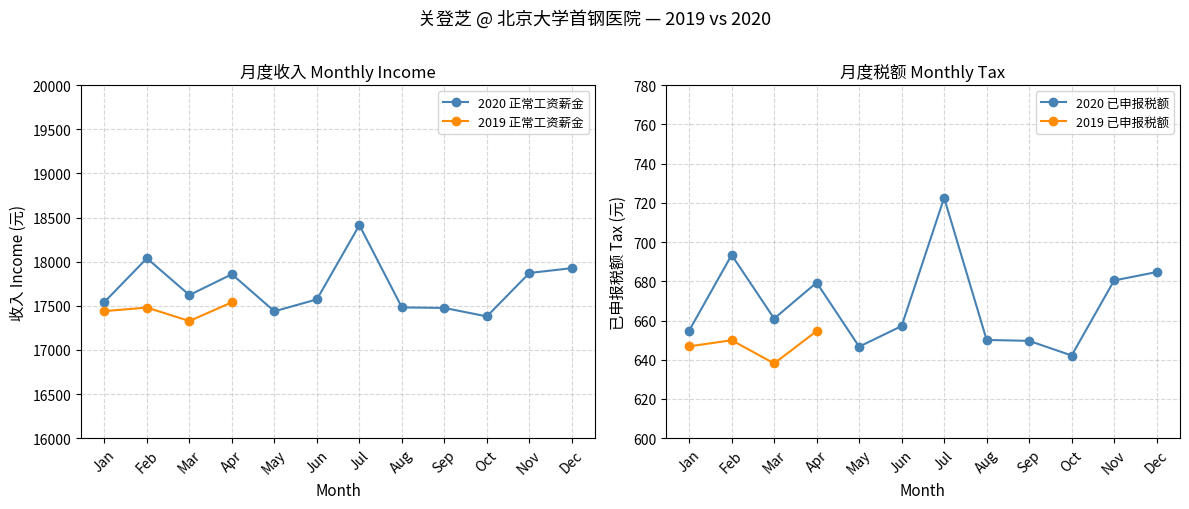

True or false: 已申报税额 has more than 1 interior local peaks.

True